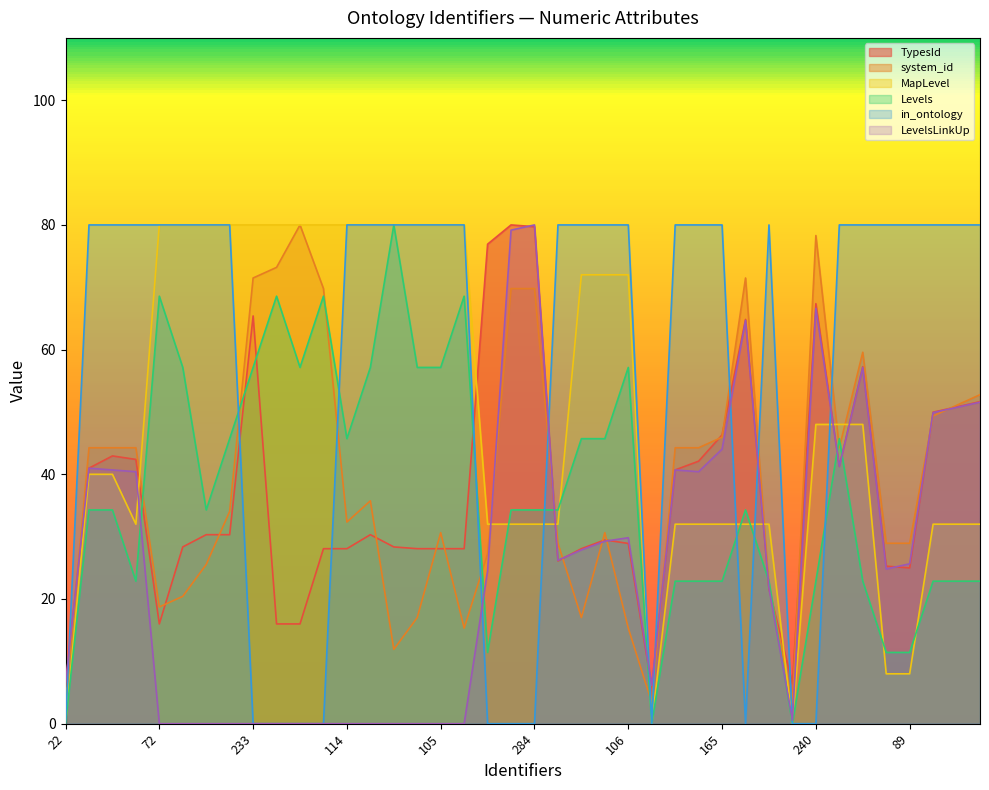

What is the label of the 11th point from the right?

231